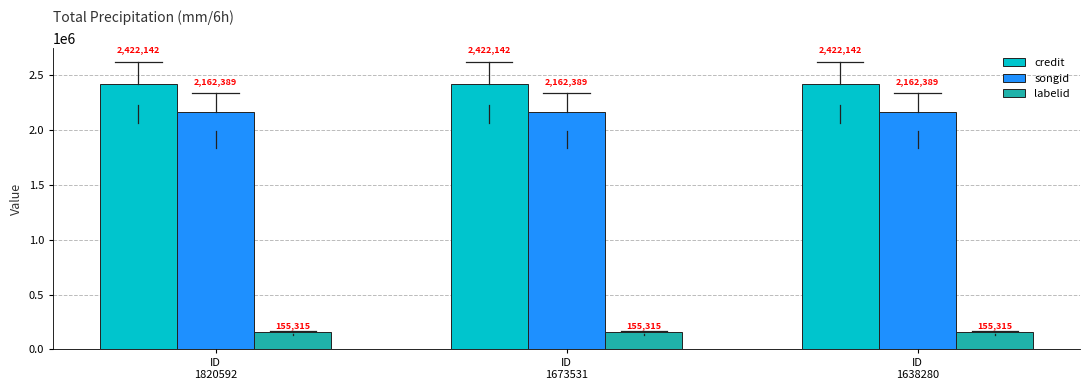

What is the average value of the credit series?

2422142